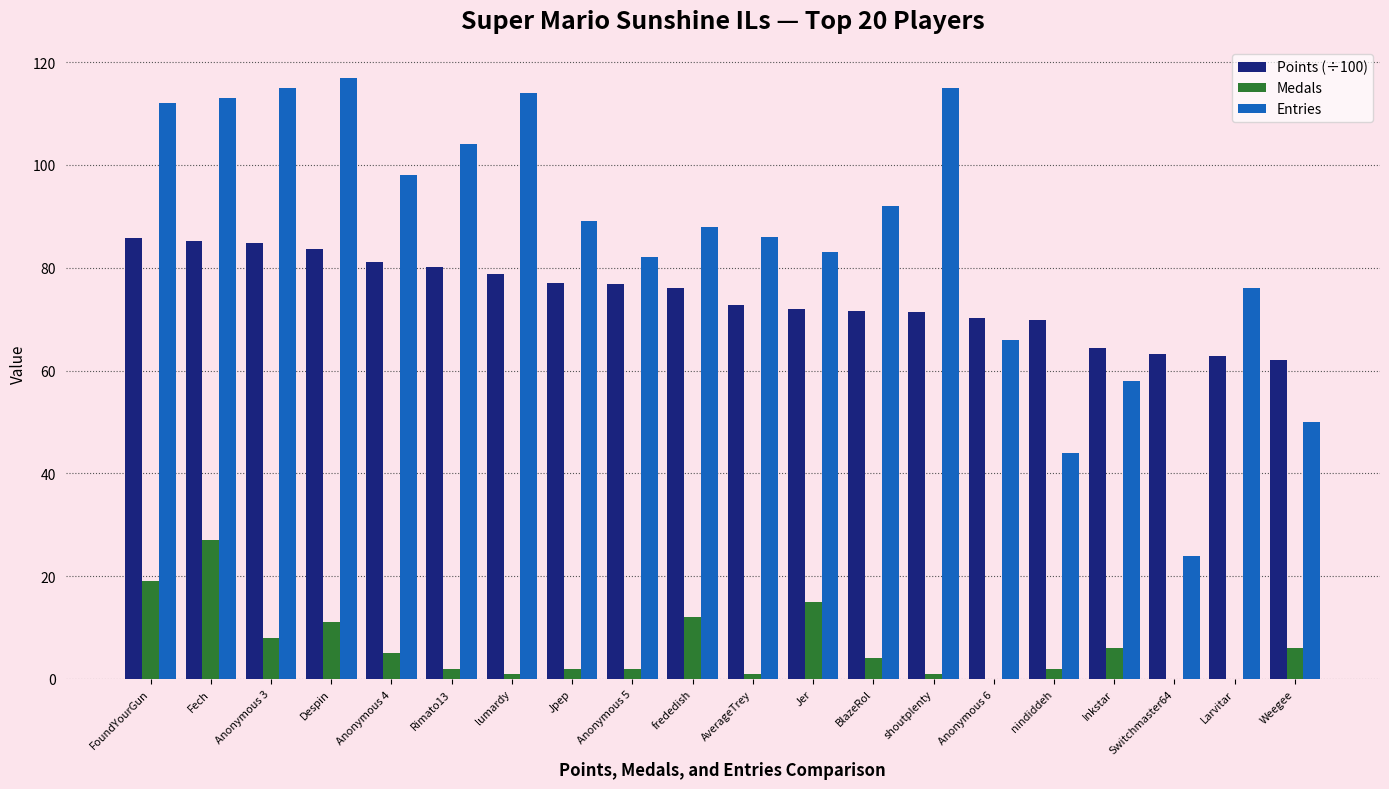

What are all the series names shown in the legend?

Points (÷100), Medals, Entries